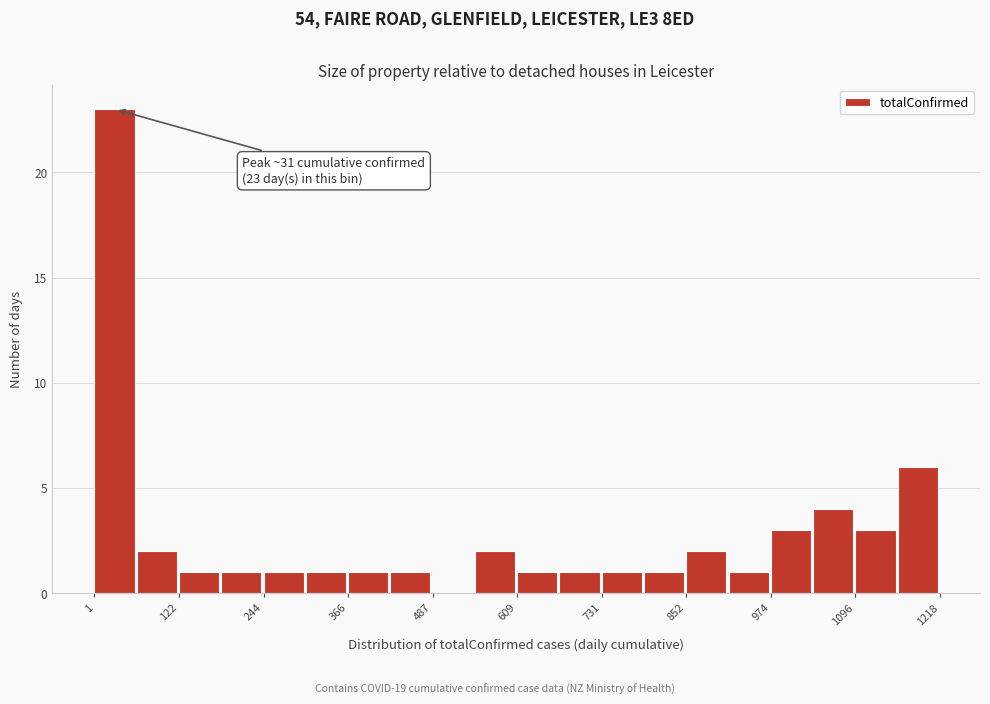

Around what value on the x-axis is the tallest bar? Give the approximate position of its centre, as read against the axis.

20